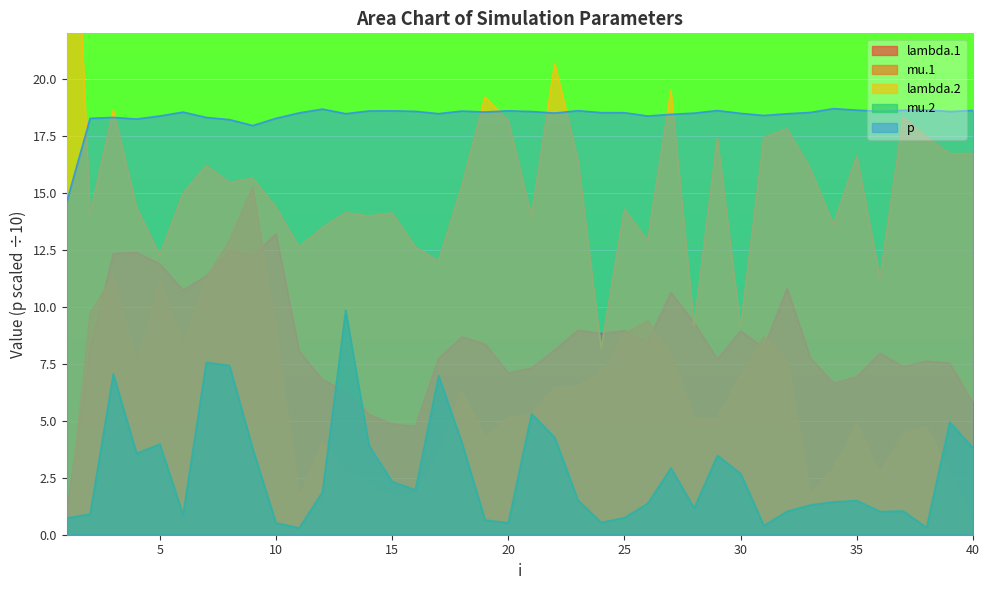

The value of lambda.1 at 35 is 6.9. True or false?

True